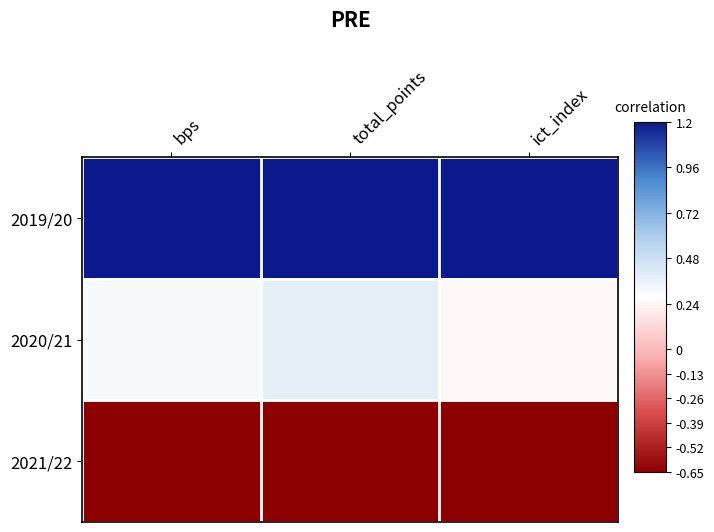

At how many categories does at least one series exceed 0?

3